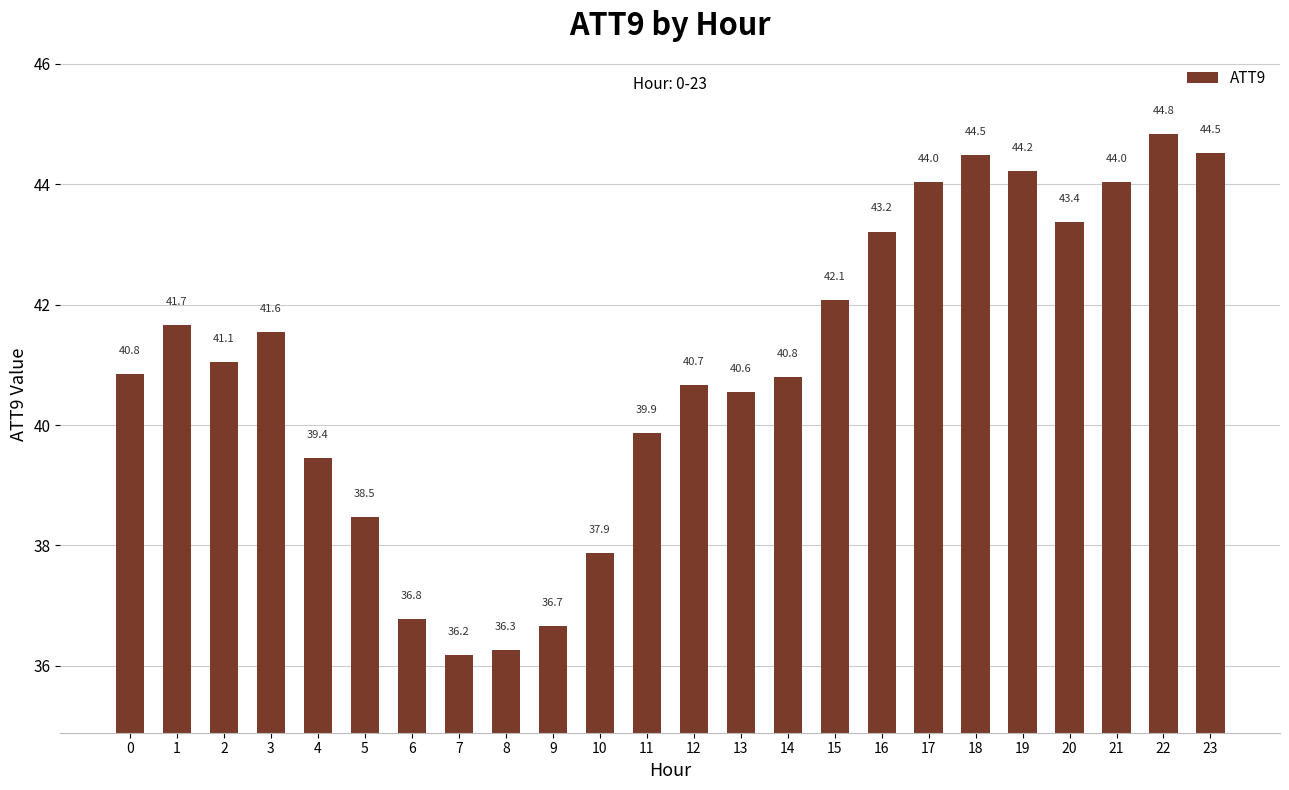

What is the average value?

41.0